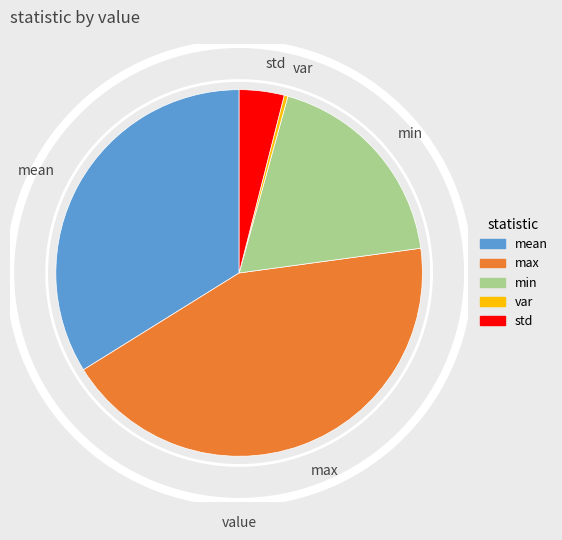

To the nearest percent, what is the difference between the min and max slice percentages?

25%